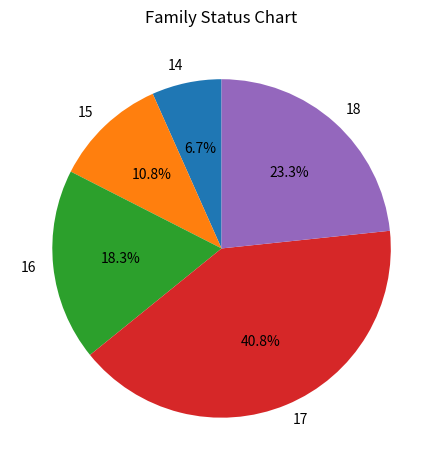

Is it true that 18 is 9% of the pie?

False